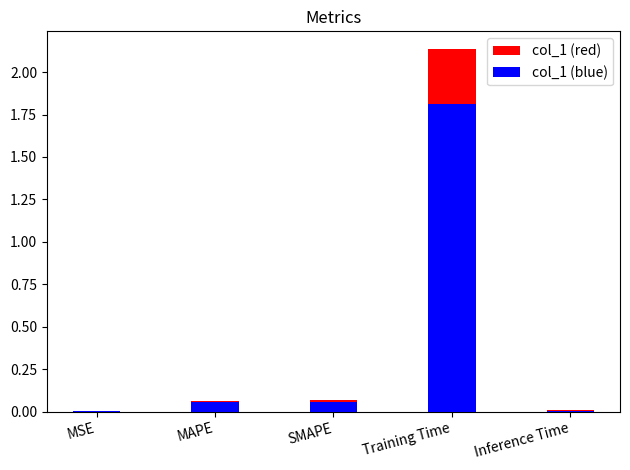

What is the label of the 5th bar from the left?

Inference Time